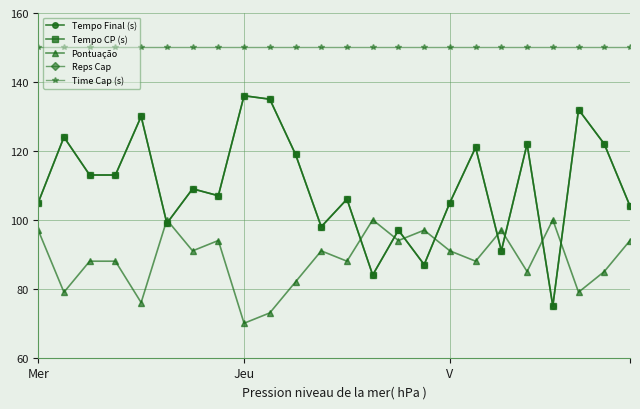

The value of Tempo Final (s) at 11 is 42. True or false?

False